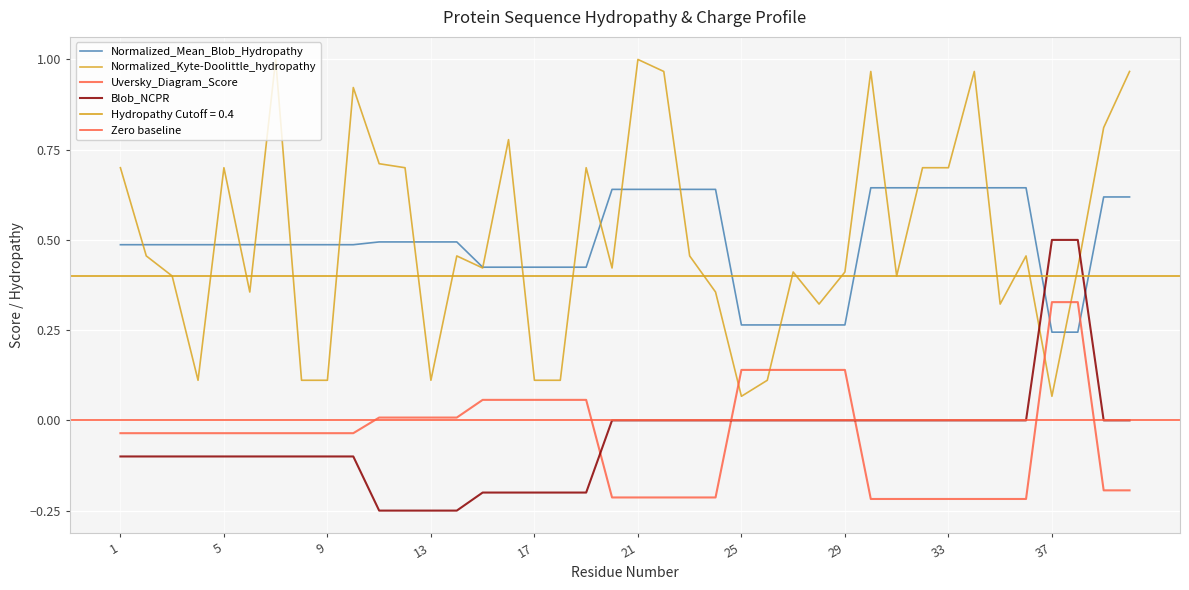

What is the total value across all series at 21?

1.4